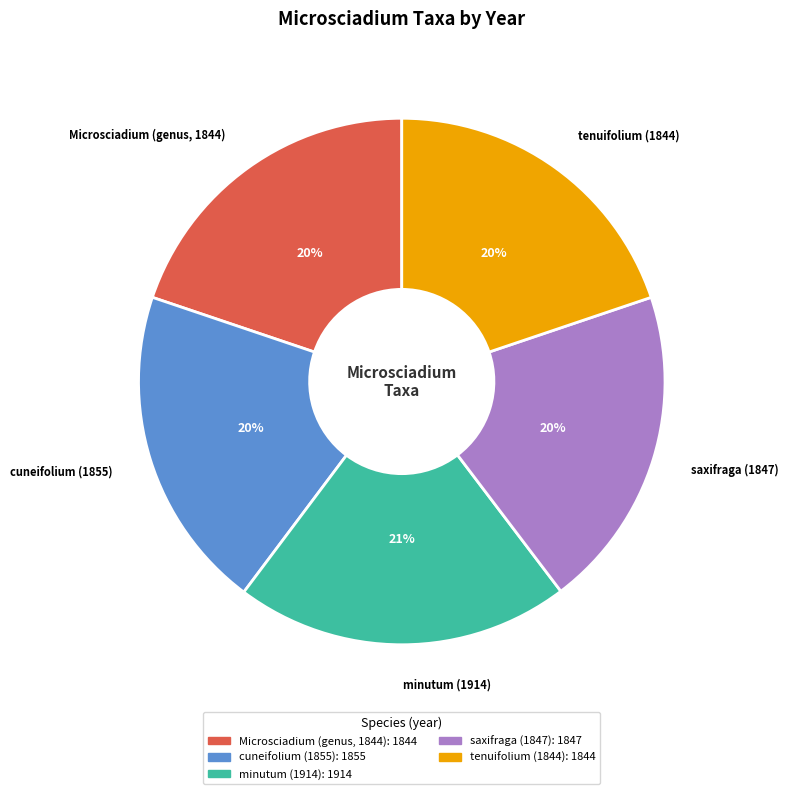

Combined, do Microsciadium (genus, 1844) and saxifraga (1847) account for over 50%?

No